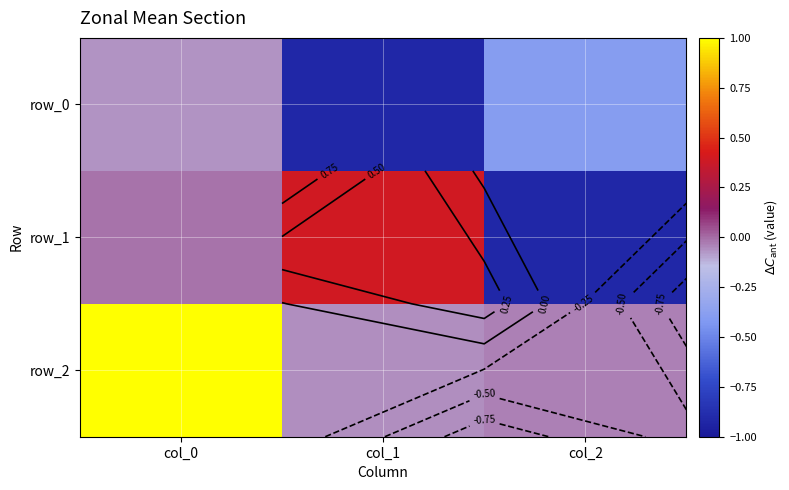

Is the value of row_1 at col_0 greater than the value of row_0 at col_1?

Yes